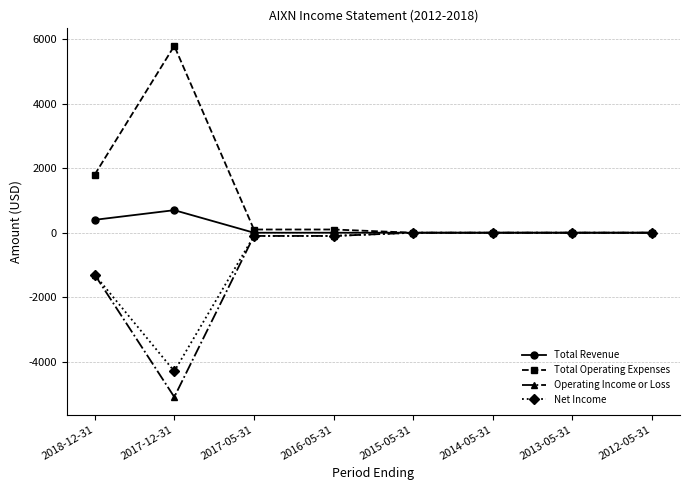

What is the sum of the Total Revenue values at 2012-05-31 and 2018-12-31?

400